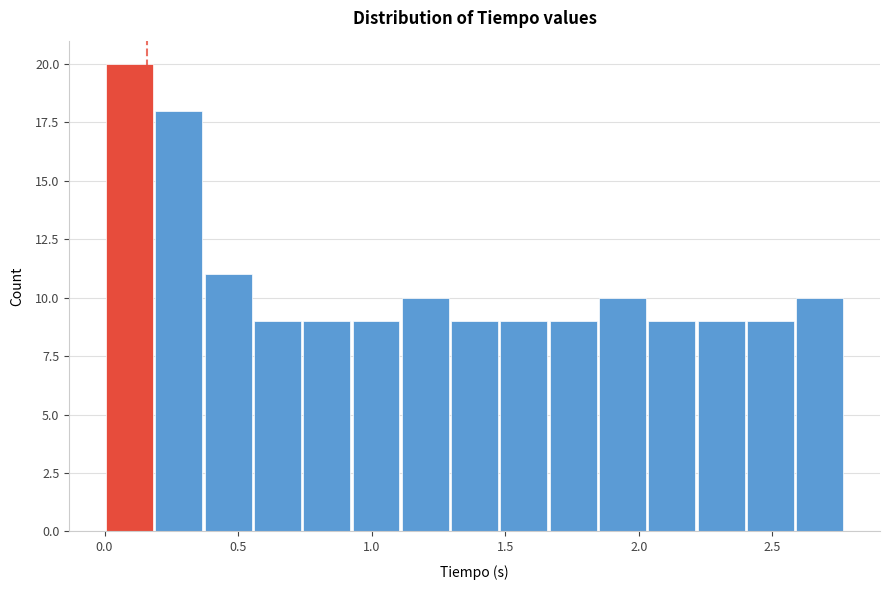

Read against the x-axis, roughly where is the centre of the tallest bar?

0.10